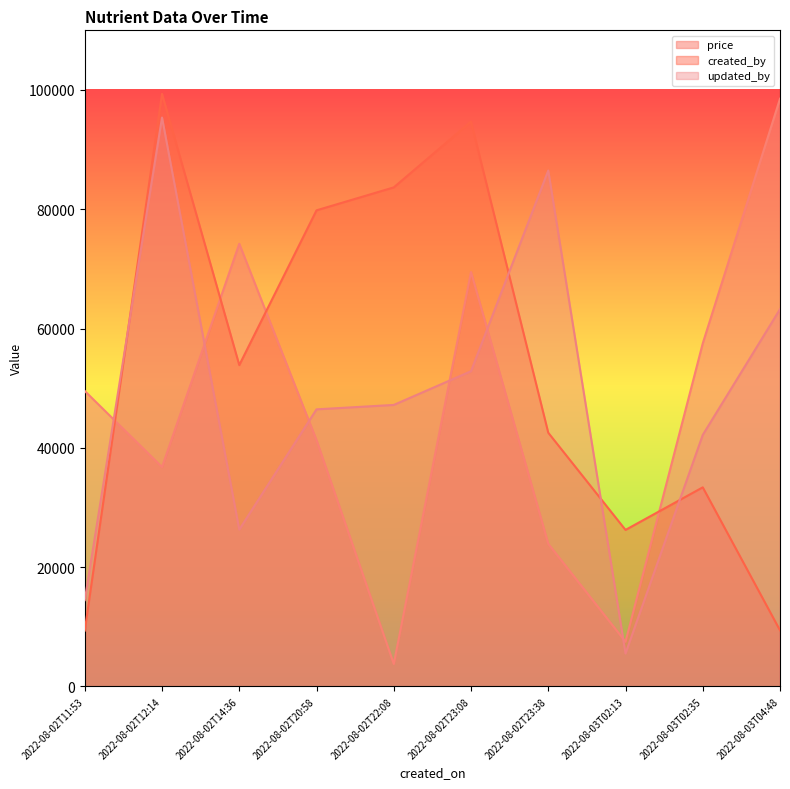

How many distinct data groups are displayed?

3